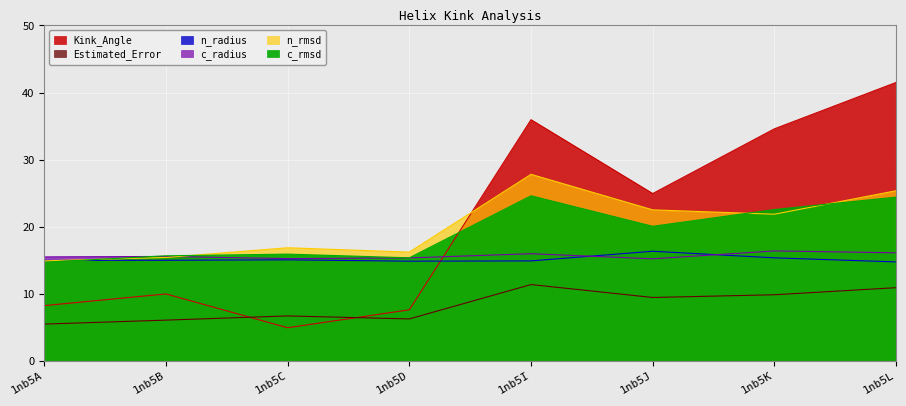

The c_radius series shows 16.4 at 1nb5K. True or false?

True